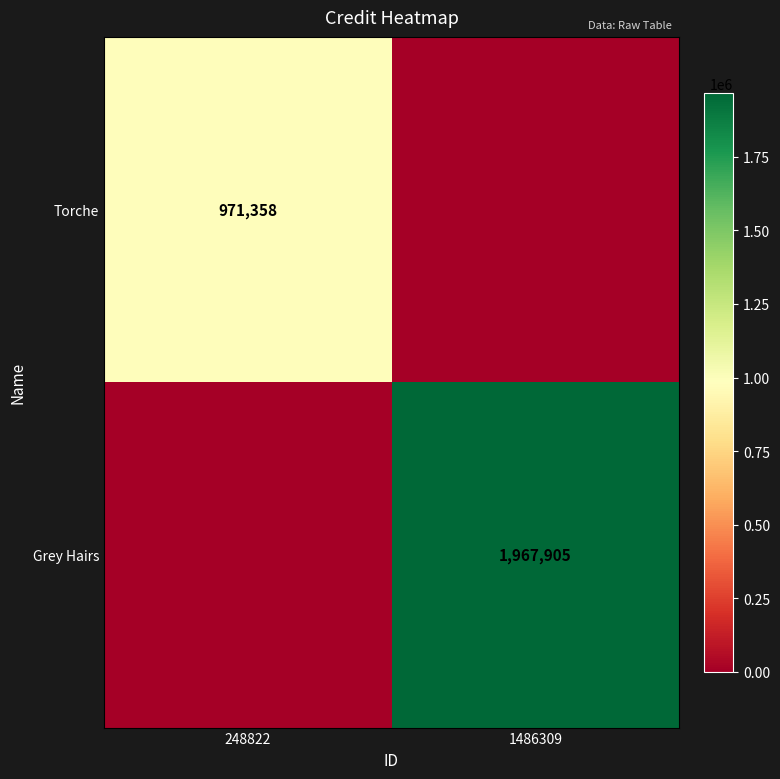

The Grey Hairs series shows 823850 at 1486309. True or false?

False